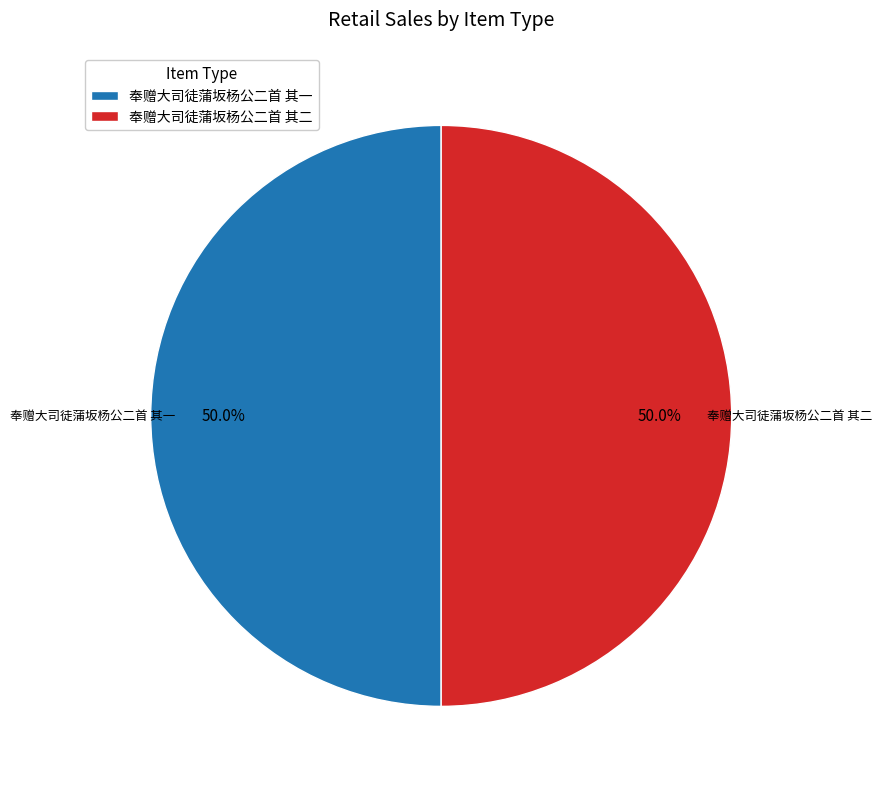

Count the number of slices in the pie.

2